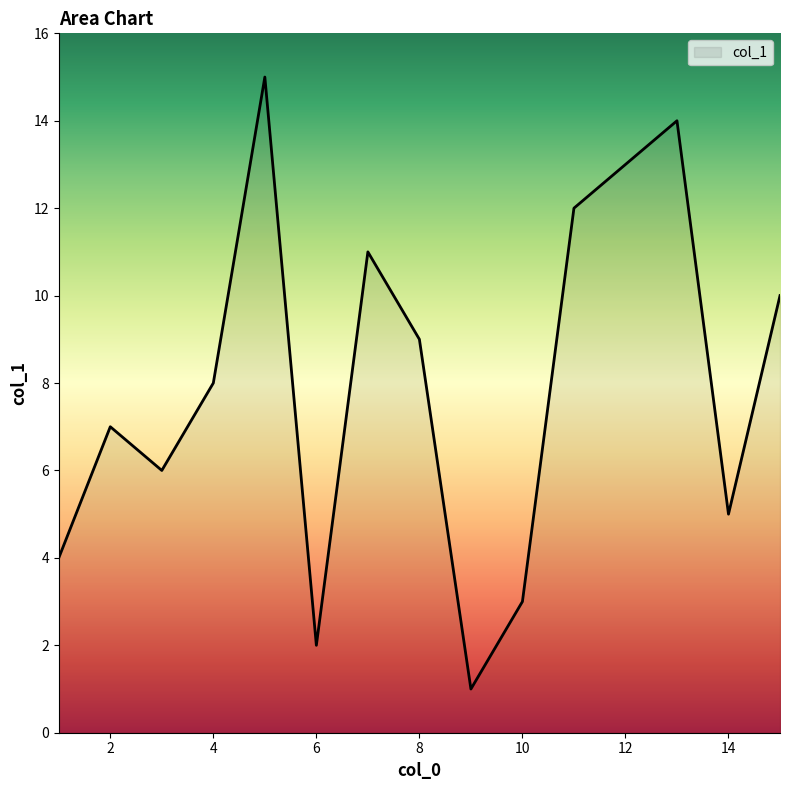

What is the greatest value displayed?

15